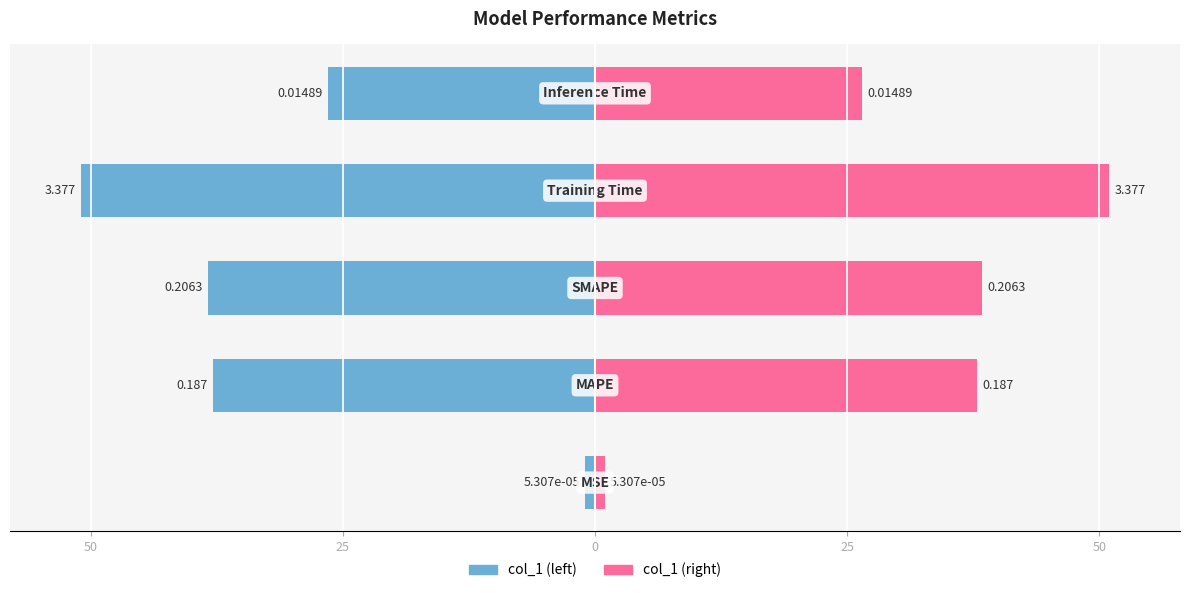

What are all the series names shown in the legend?

col_1 (left), col_1 (right)